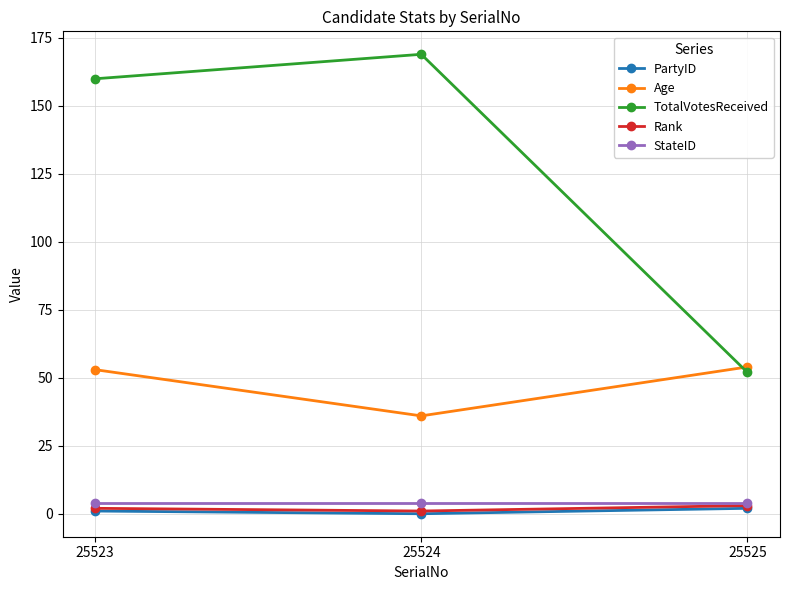

Where is TotalVotesReceived nearest to the value 110?

25523